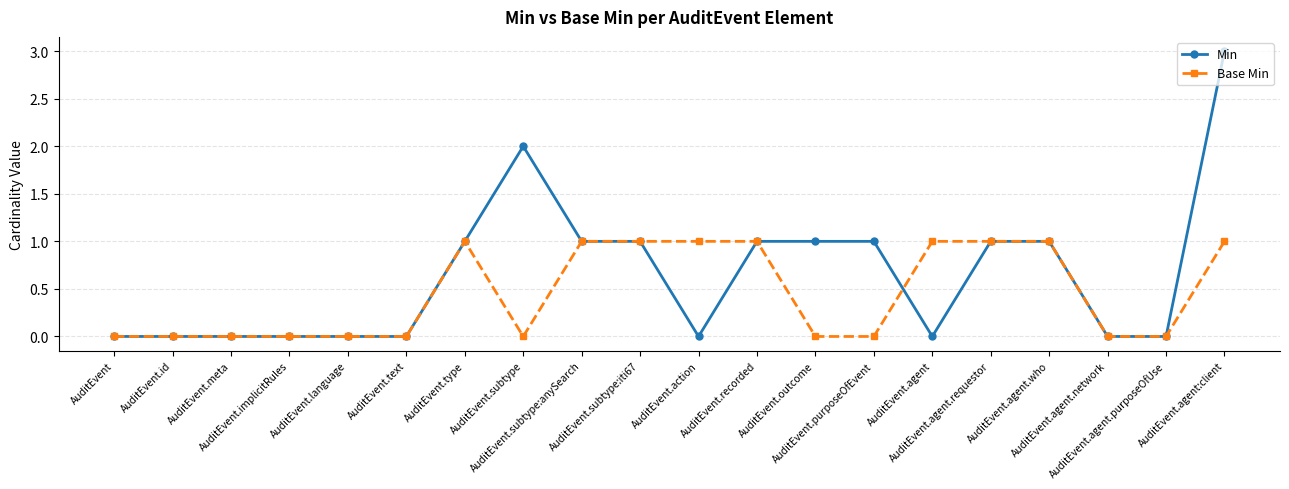

What is the value of the Min point at the 7th from the left?

1